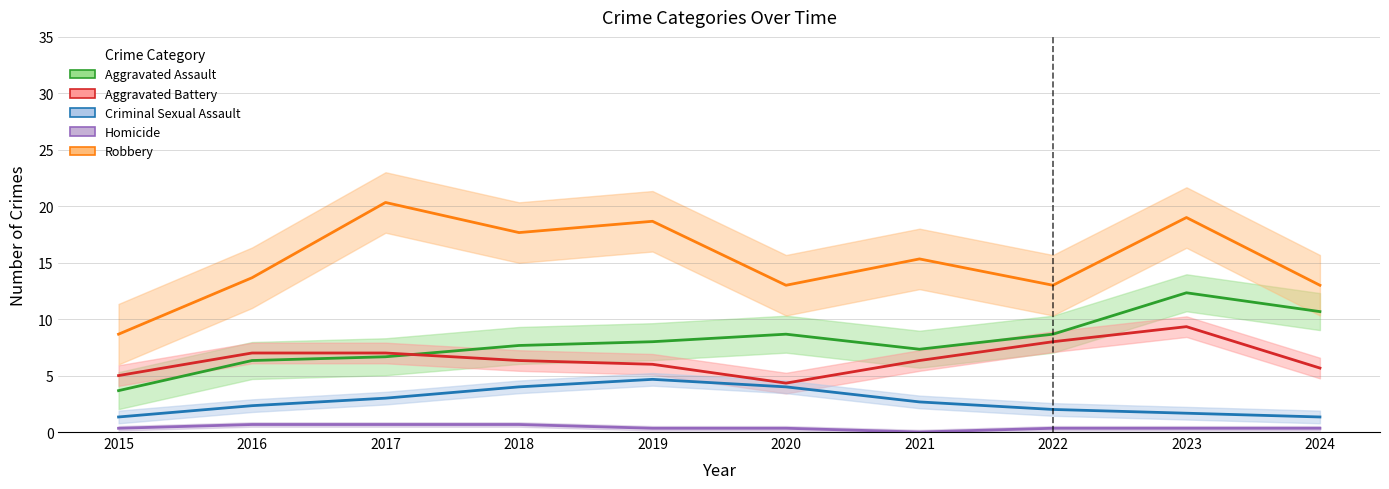

Is the value of Robbery at 2020 greater than the value of Criminal Sexual Assault at 2020?

Yes